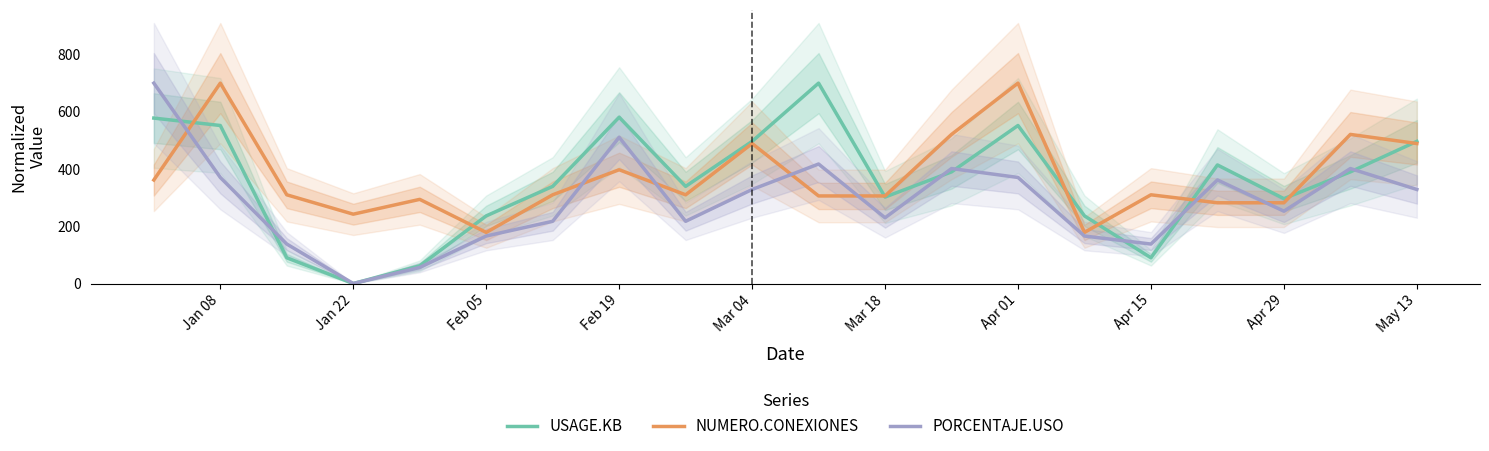

True or false: PORCENTAJE.USO and NUMERO.CONEXIONES intersect in this chart.

True